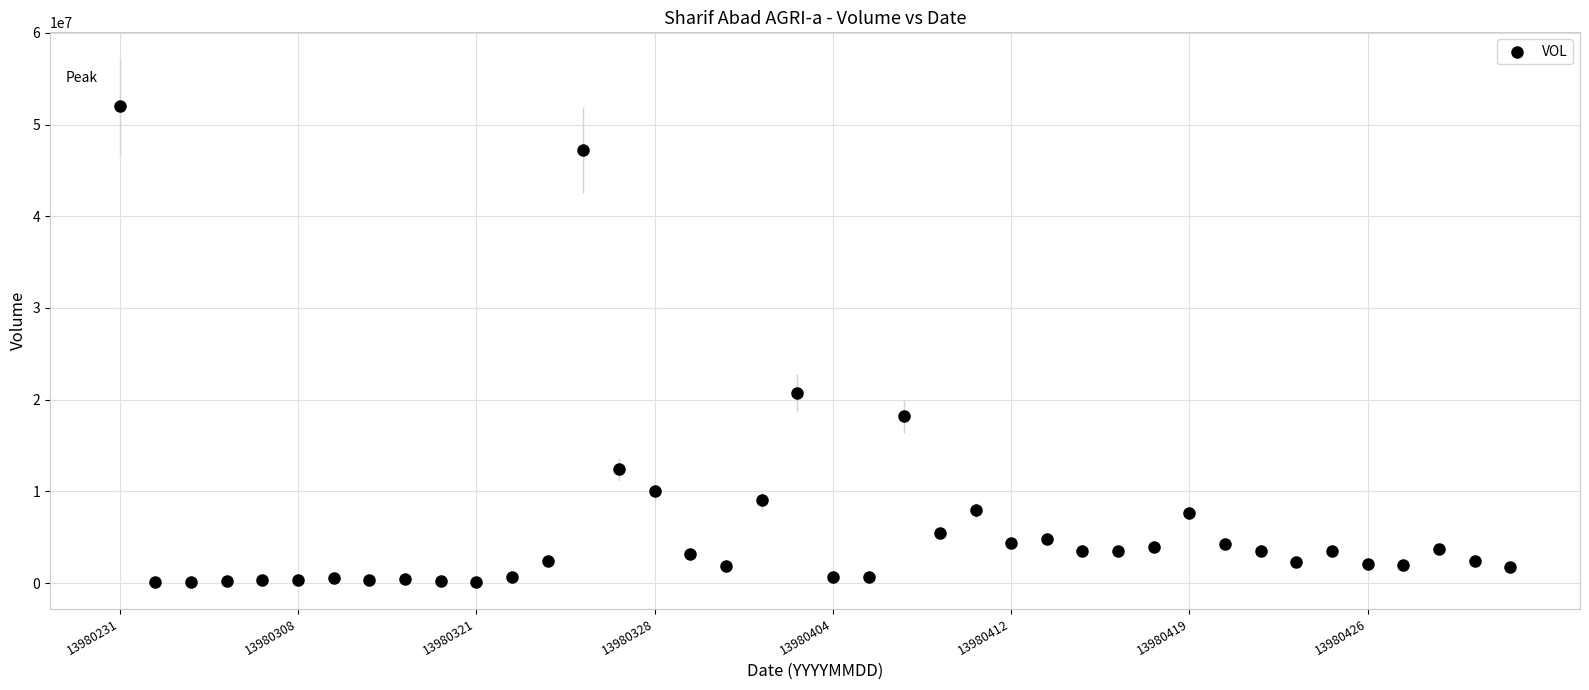

What Y value in the scatter plot is closest to 26047561?

20742665